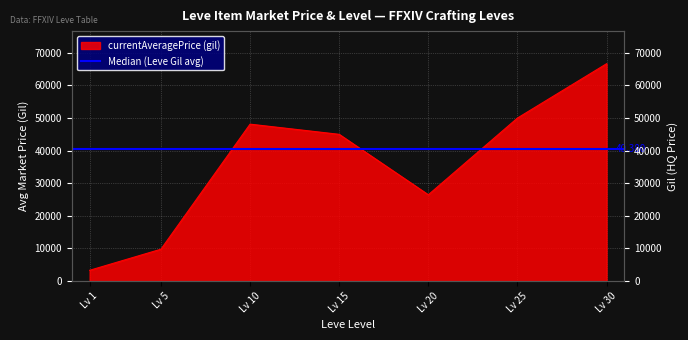

What is the difference between the maximum and minimum values?

63371.3